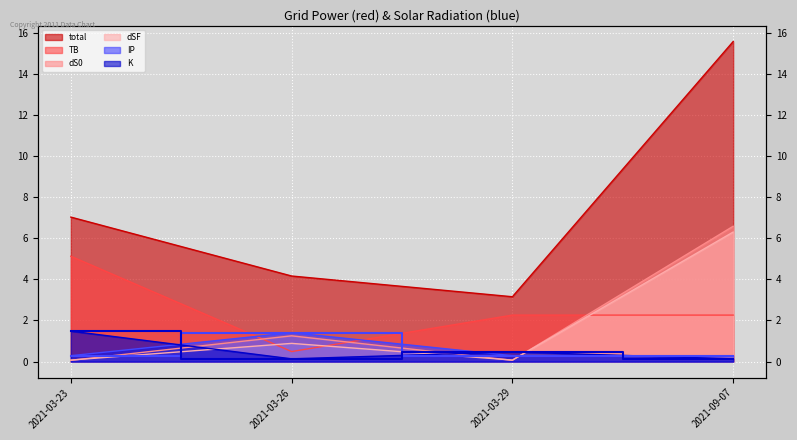

Where is dSF nearest to the value 3?

2021-03-26